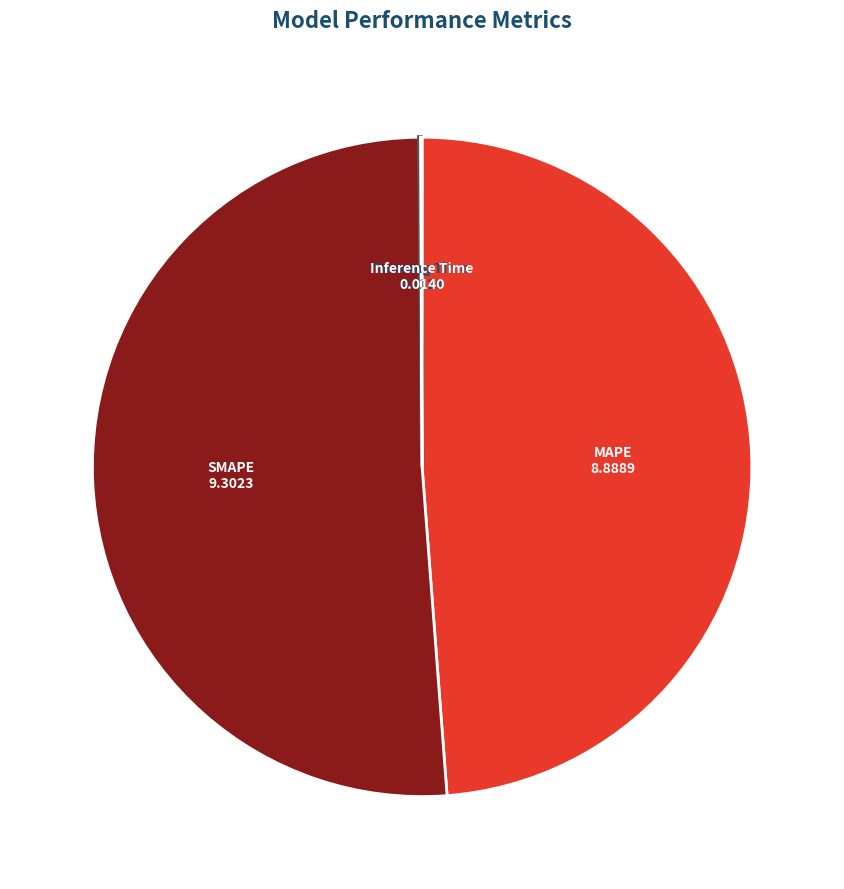

Between MAPE and SMAPE, which is larger?

SMAPE